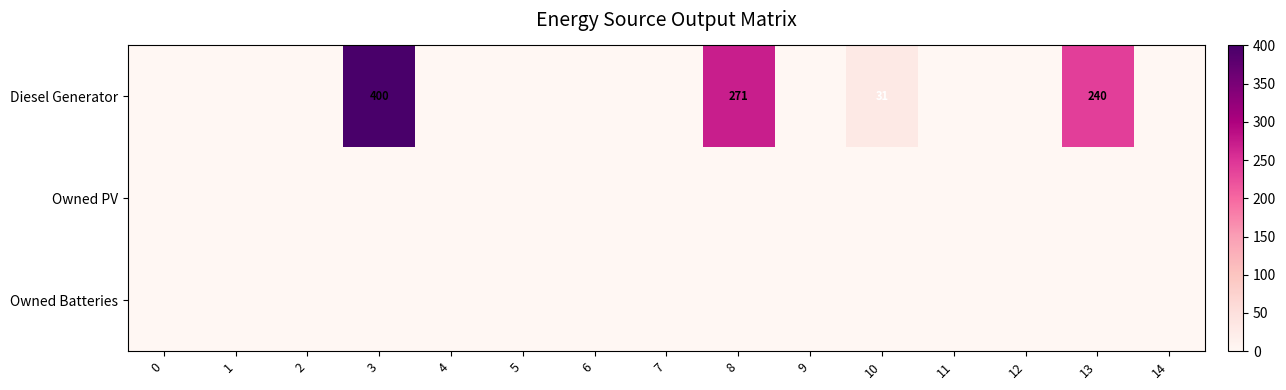

Is it true that Diesel Generator equals 413 at 8?

False